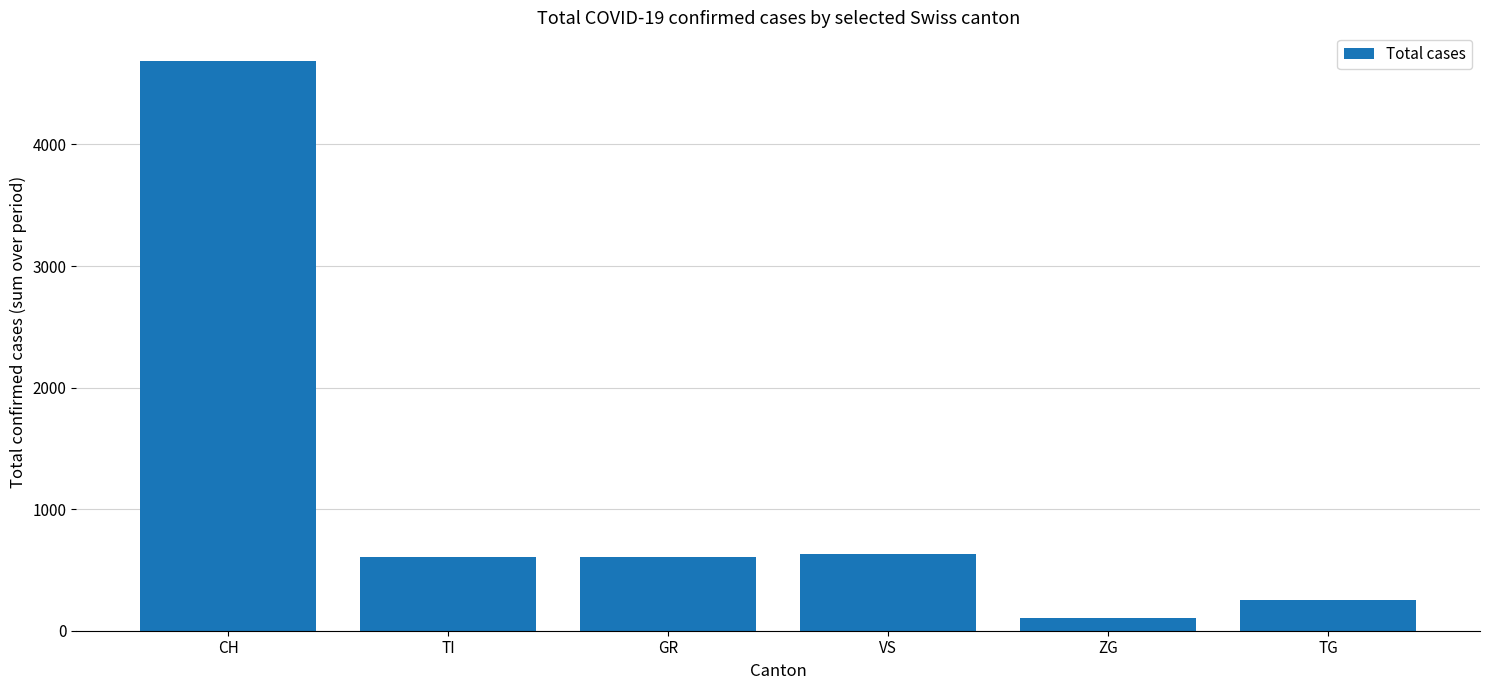

True or false: the data shows 101 at ZG.

True